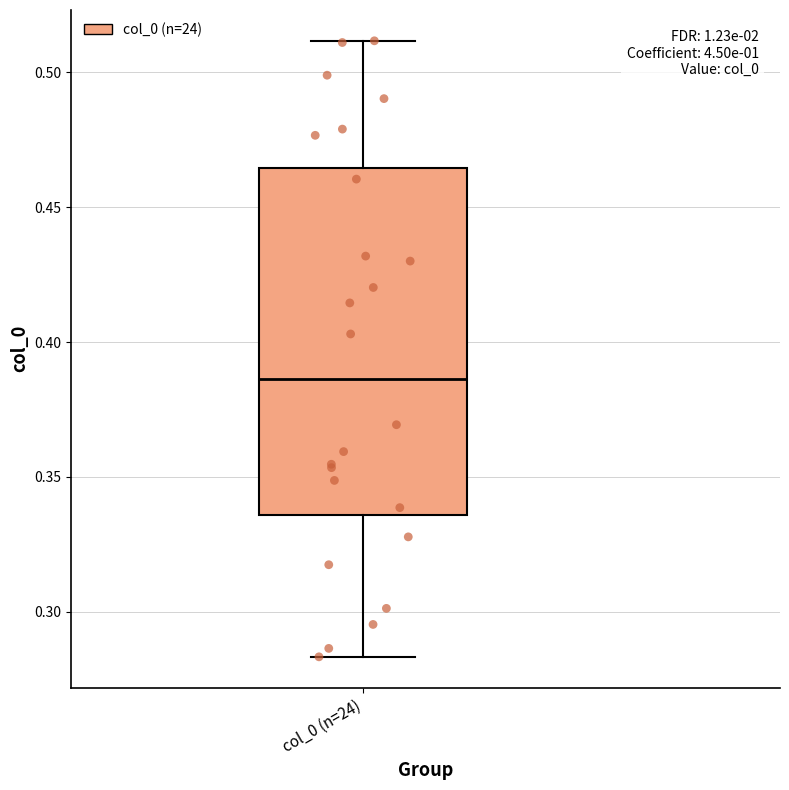

Where does the lower whisker of the box for col_0 (n=24) end on the y-axis? The values are not printed on the chart, so give them approximately, as read against the axis.

0.285